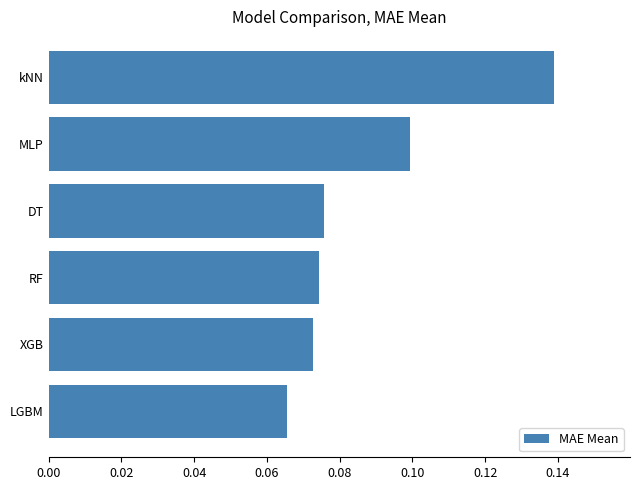

Count the number of data series in this chart.

1